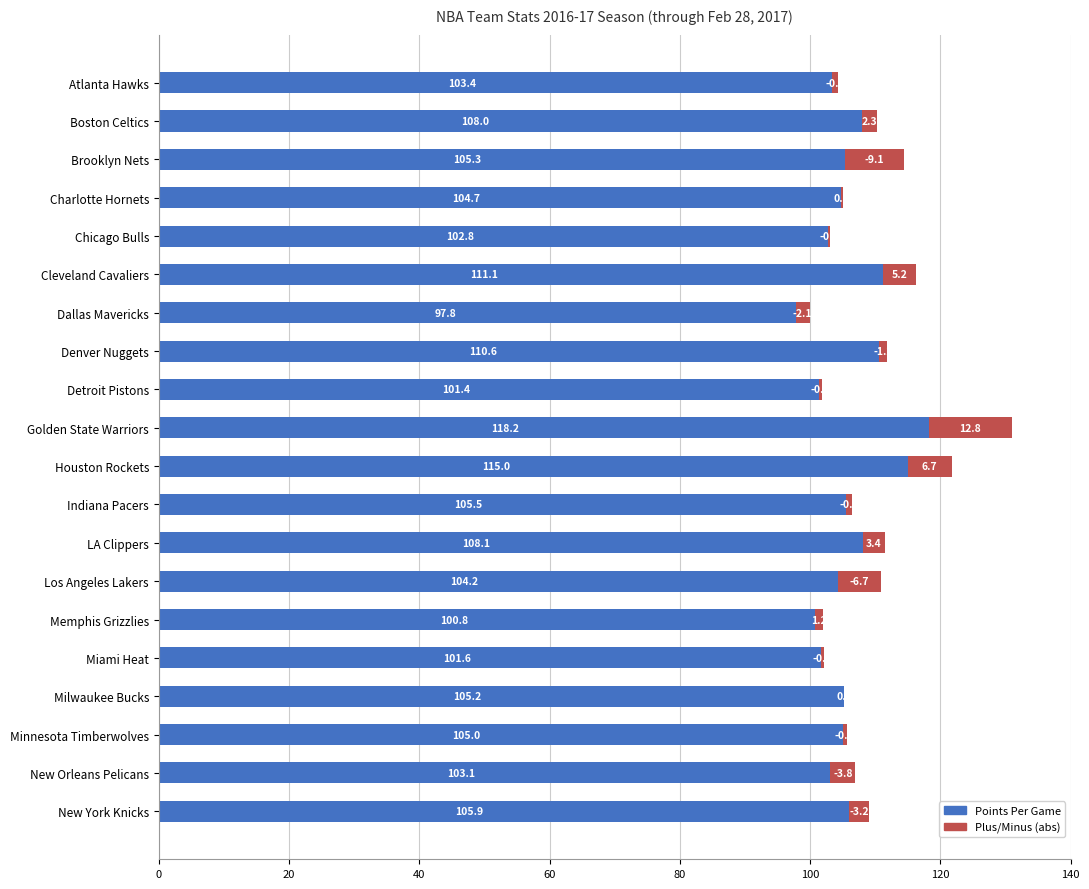

How many categories are shown in the chart?

20